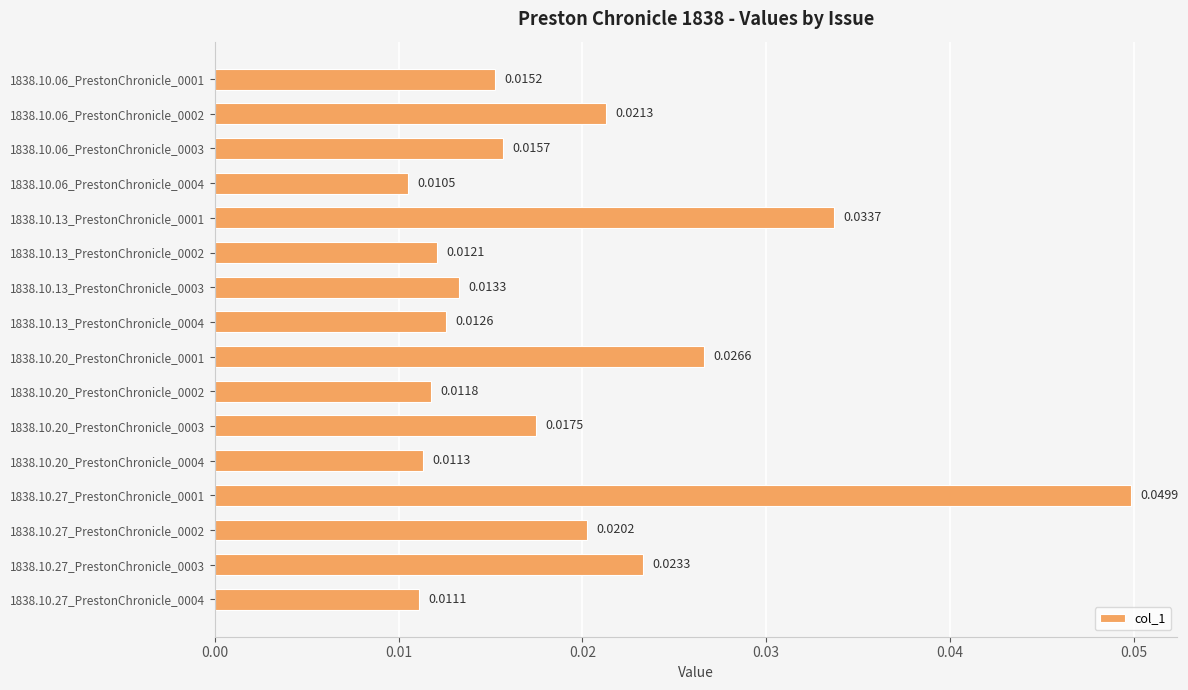

Are the bars horizontal?

Yes